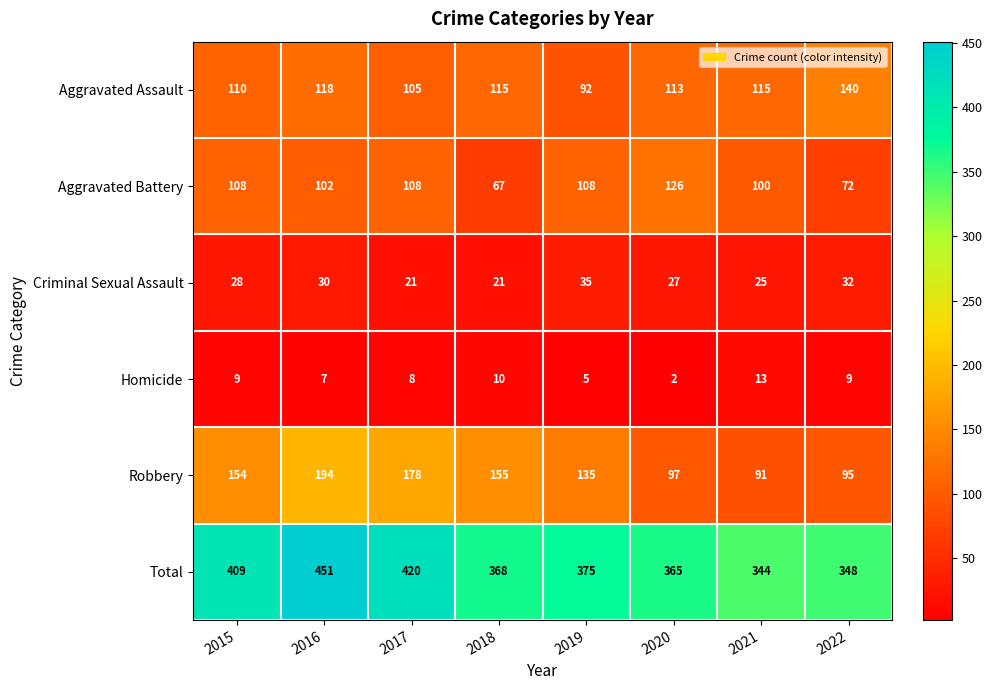

How many values in the Robbery series are below 154?

4